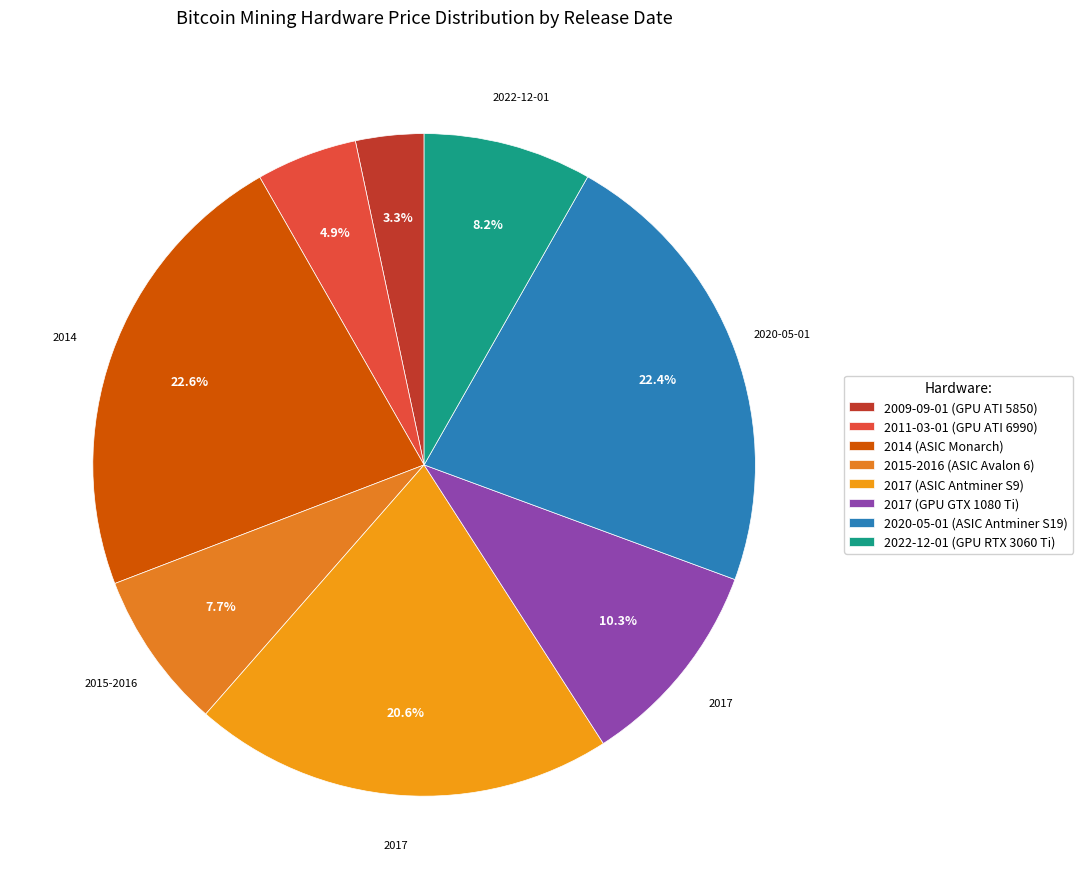

To the nearest percent, what portion does 2011-03-01 (GPU ATI 6990) represent?

5%